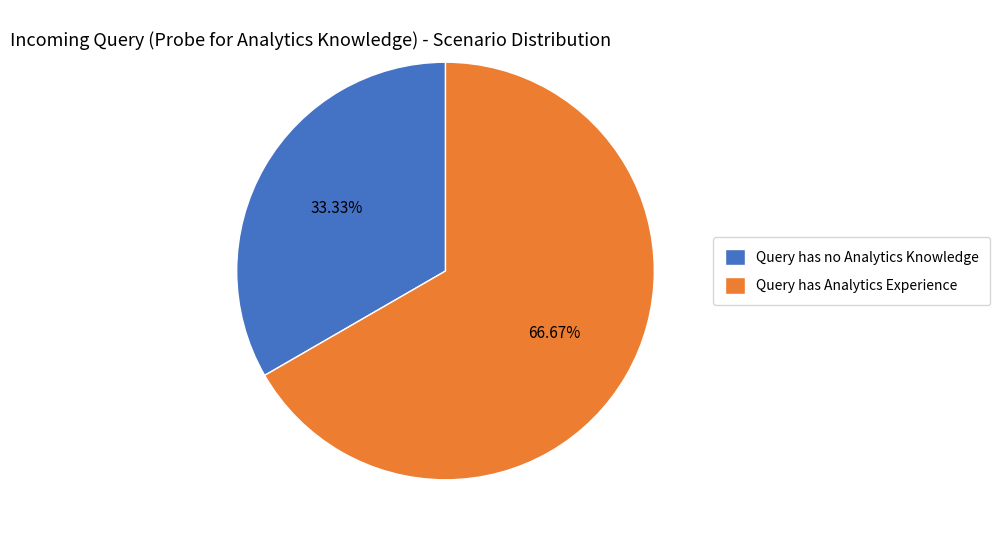

What is the majority slice?

Query has Analytics Experience